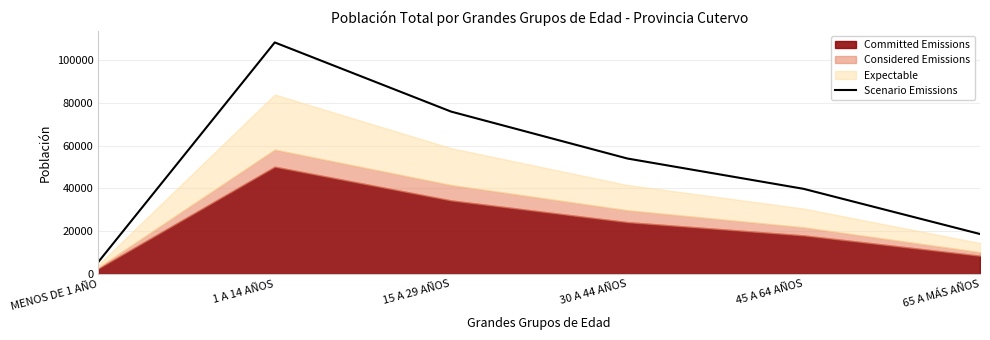

Is it true that the value at 65 A MÁS AÑOS is 18662?

True